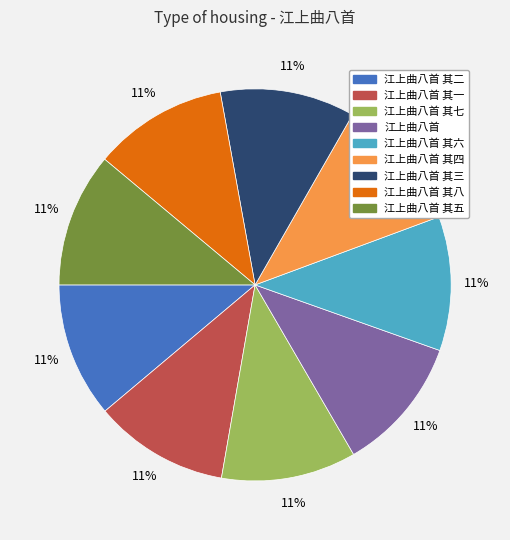

Is there a majority slice in this chart?

No